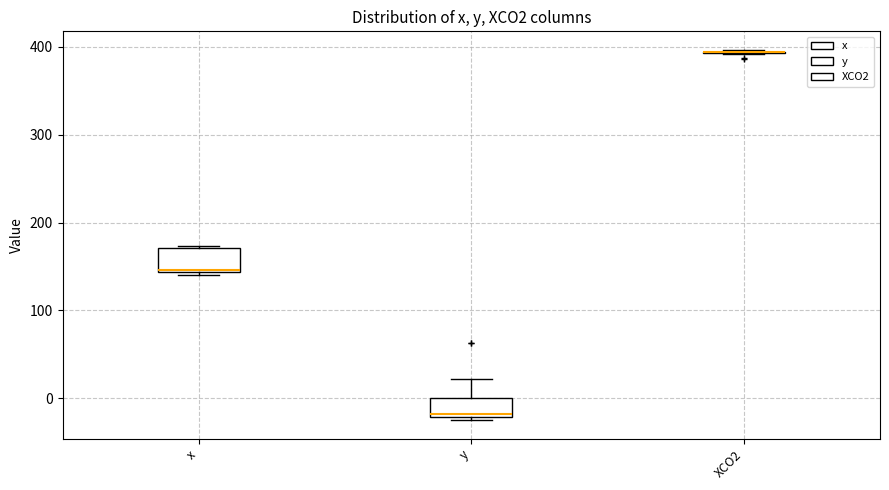

Reading left to right, transcribe this box plot: for each box, give where its median line is, the range the box spans, and where its two whiskers end, as read against the y-axis. The values are not printed on the chart, so give them approximately, as read against the axis.

x: median 150, box 140 to 170, whiskers 140 to 170
y: median -20 (just above the box's lower edge), box -20 to 0, whiskers -30 to 20
XCO2: box collapsed to a line at 390, whiskers 390 to 400